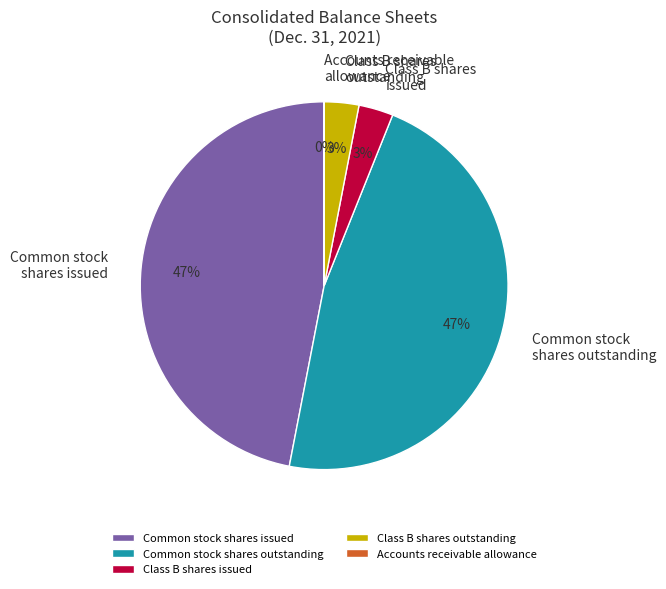

What is the ratio of the value at Common stock shares issued to the value at Common stock shares outstanding?

1.0